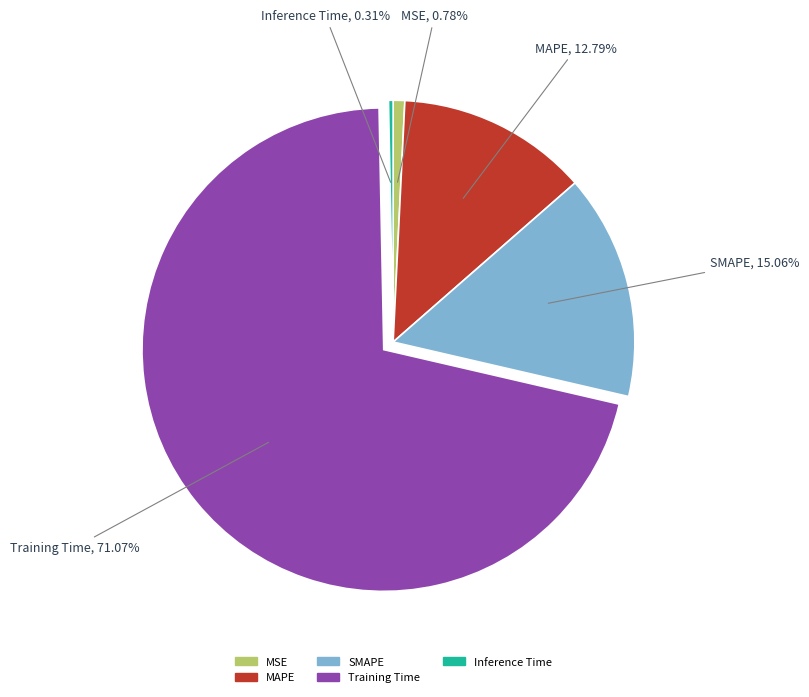

To the nearest percent, what is the difference between the largest and smallest slice percentages?

71%